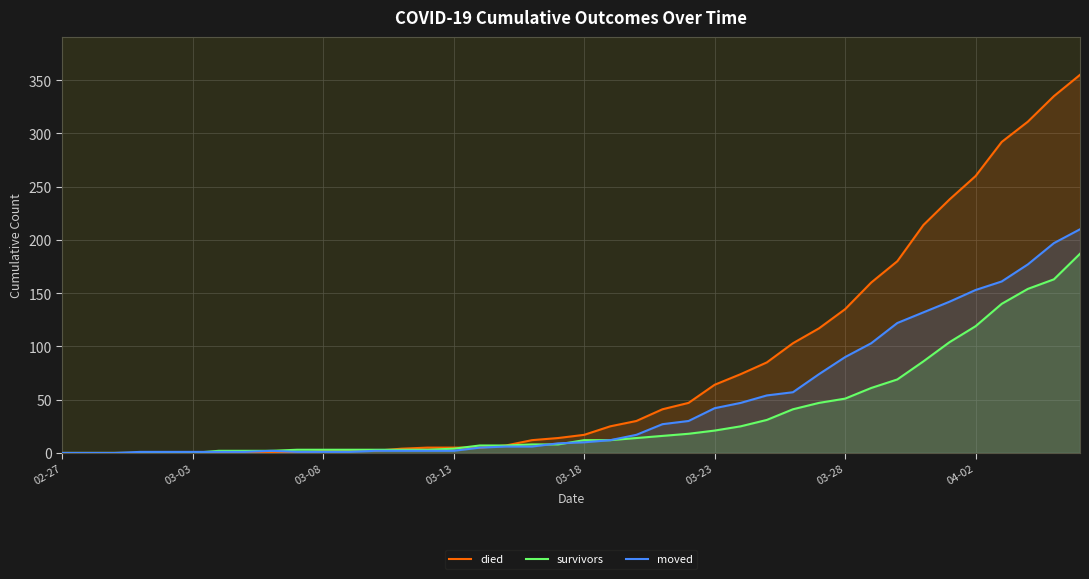

What position from the right is 18?

22